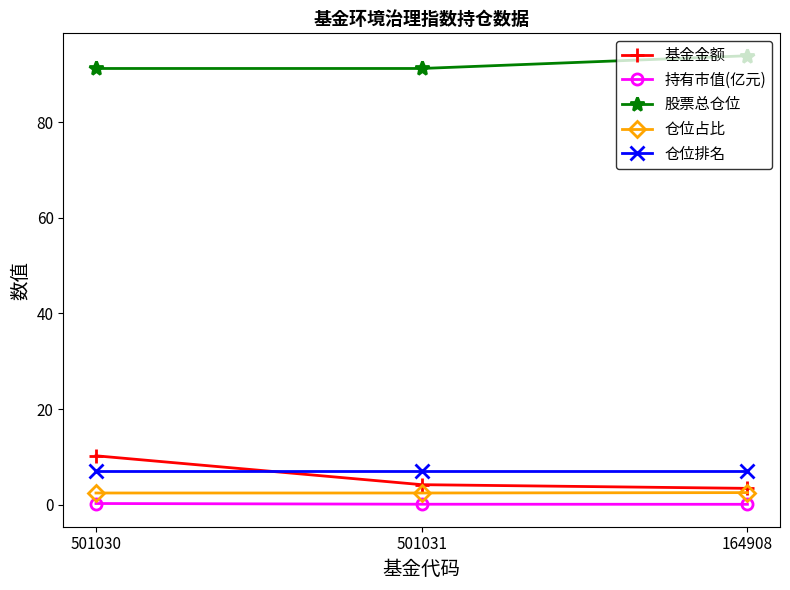

What is the highest value of the 仓位排名 series?

7.0